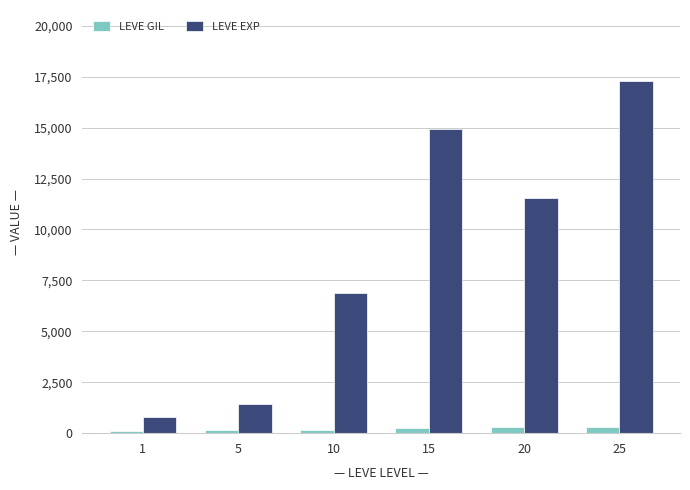

At 20, list the series in order from smallest to largest.

LEVE GIL, LEVE EXP